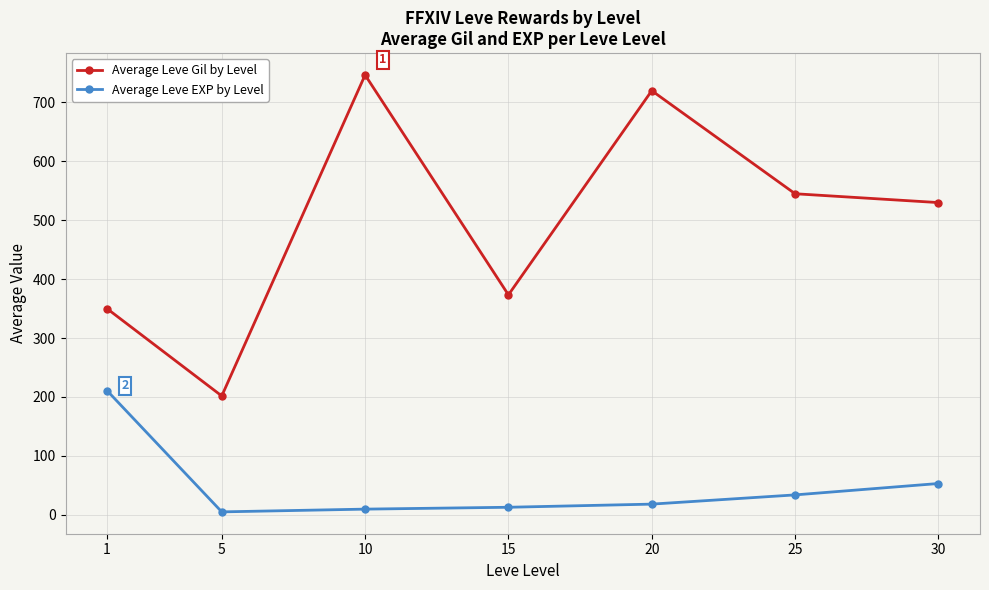

True or false: Average Leve EXP by Level has a value of 18.0 at 20.

True